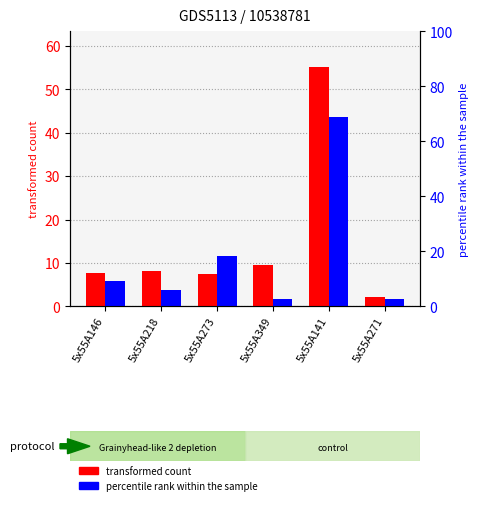

Which category has the highest value in the percentile rank within the sample series?

5x55A141